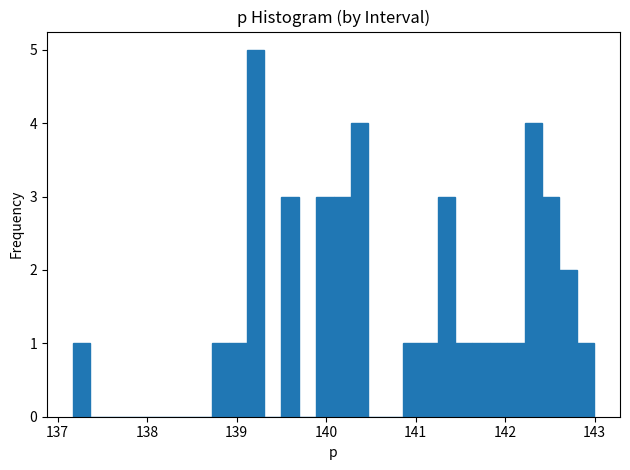

Read against the x-axis, roughly where is the centre of the tallest bar?

139.2